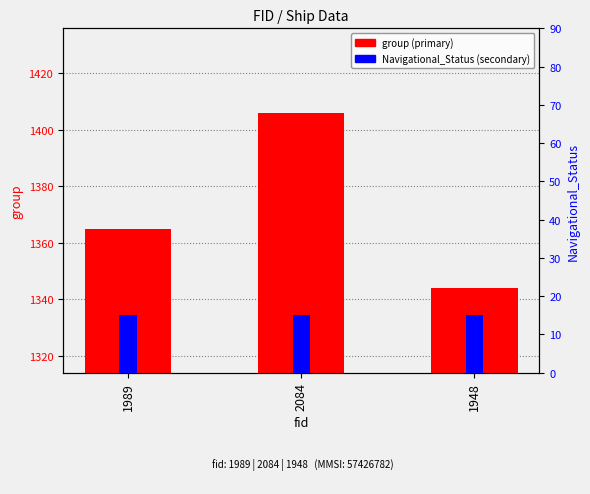

At which label does group first exceed 1365?

2084